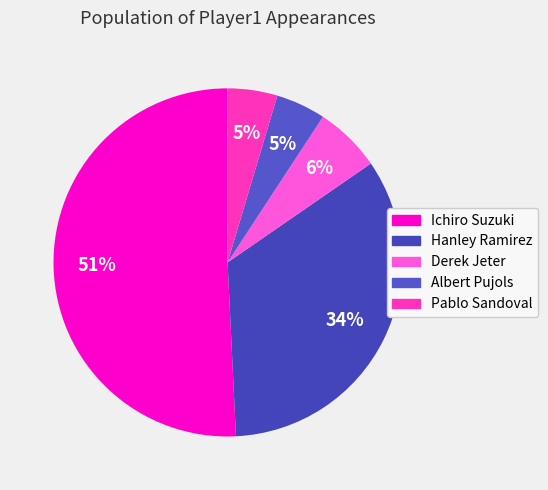

True or false: Albert Pujols accounts for 1% of the total.

False